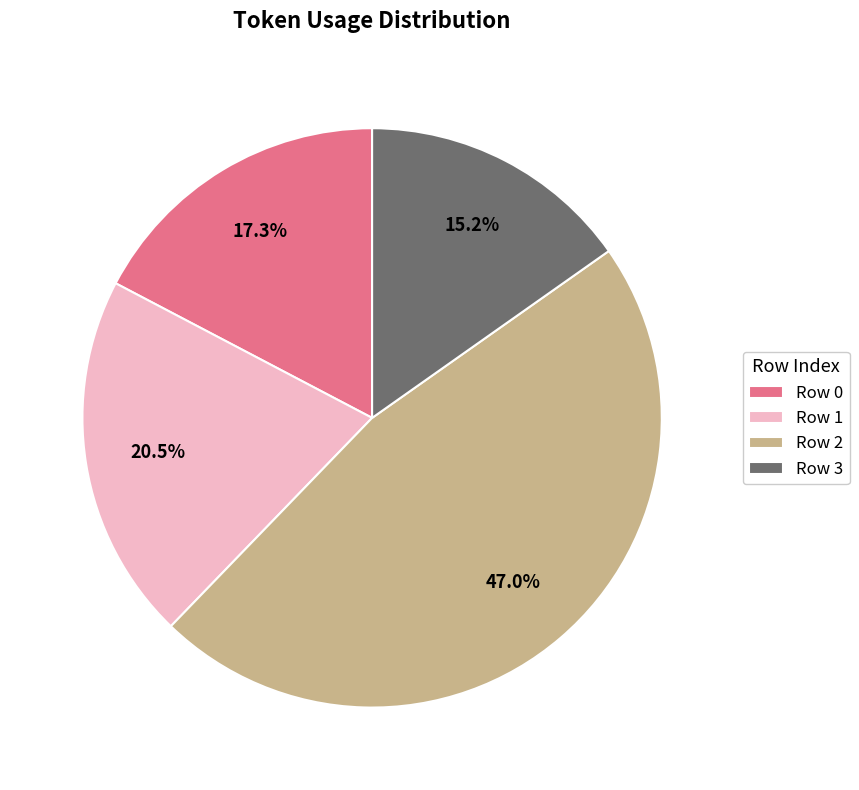

To the nearest percent, what is the average slice percentage?

25%